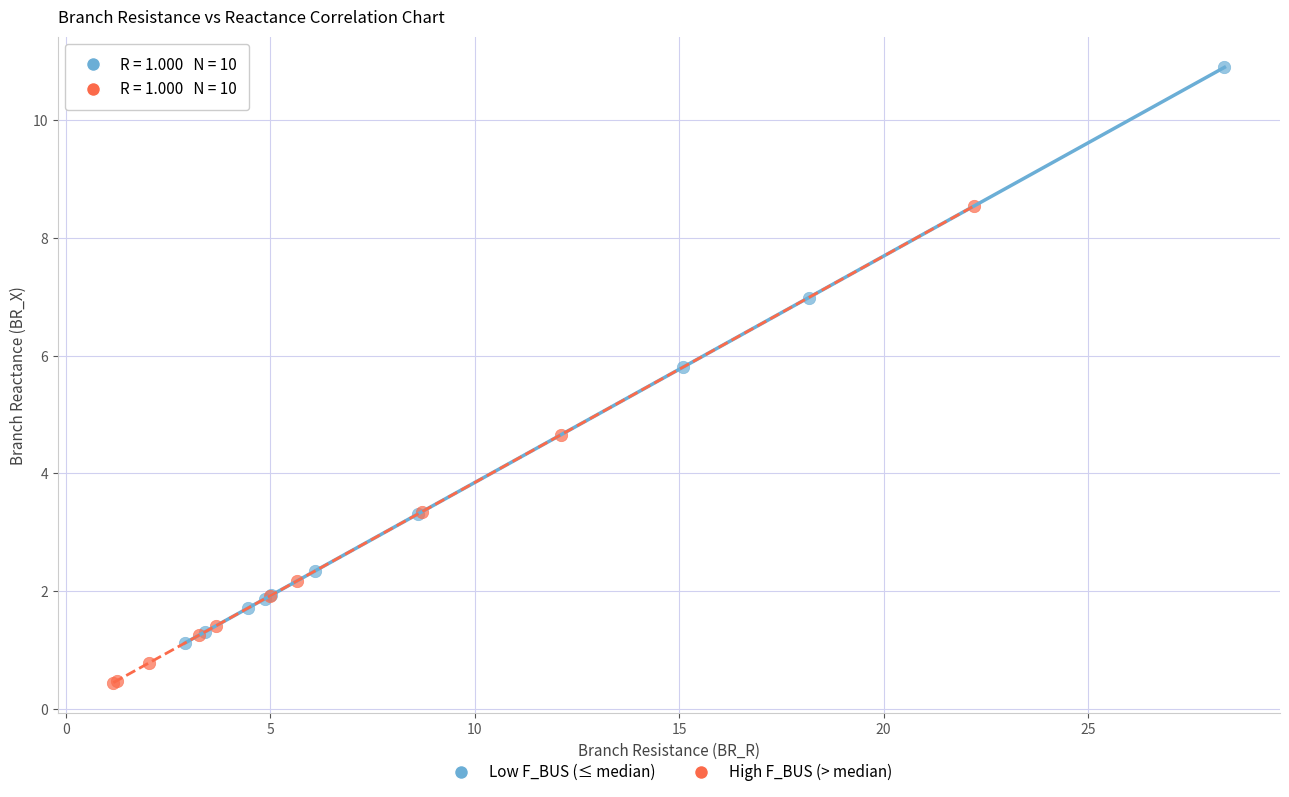

Which series has the largest Y range (max minus min)?

Low F_BUS (≤ median)